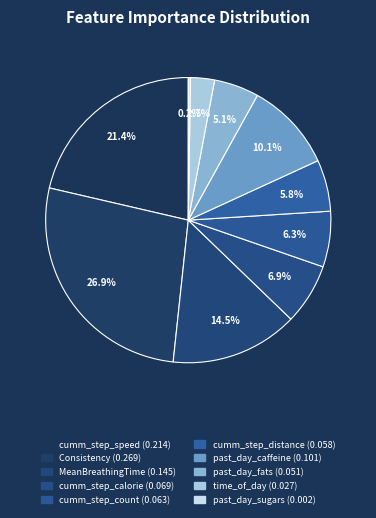

To the nearest percent, what portion does Consistency represent?

27%